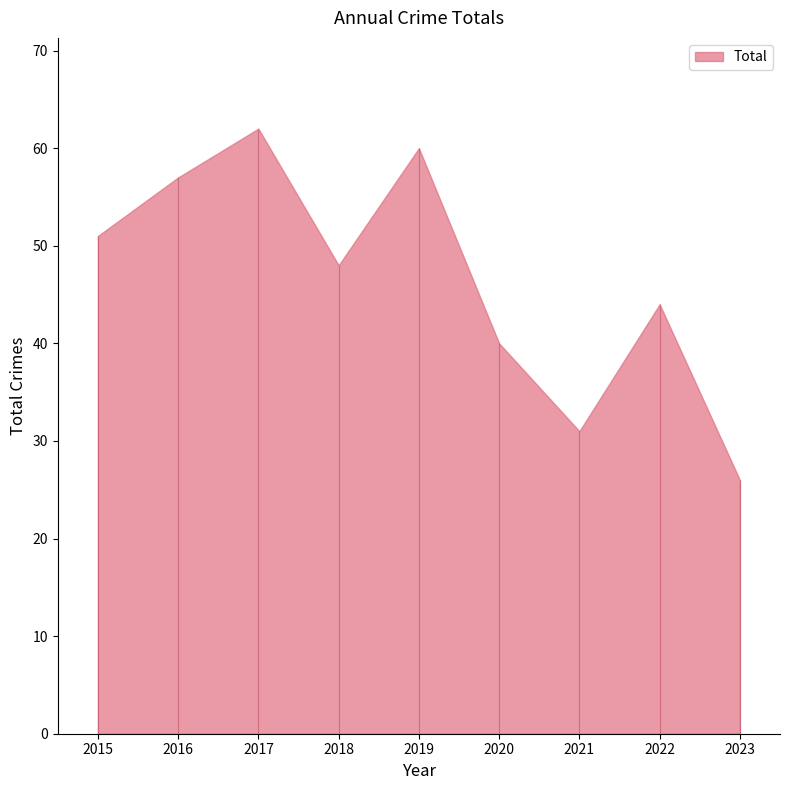

Where is the first local minimum?

2018